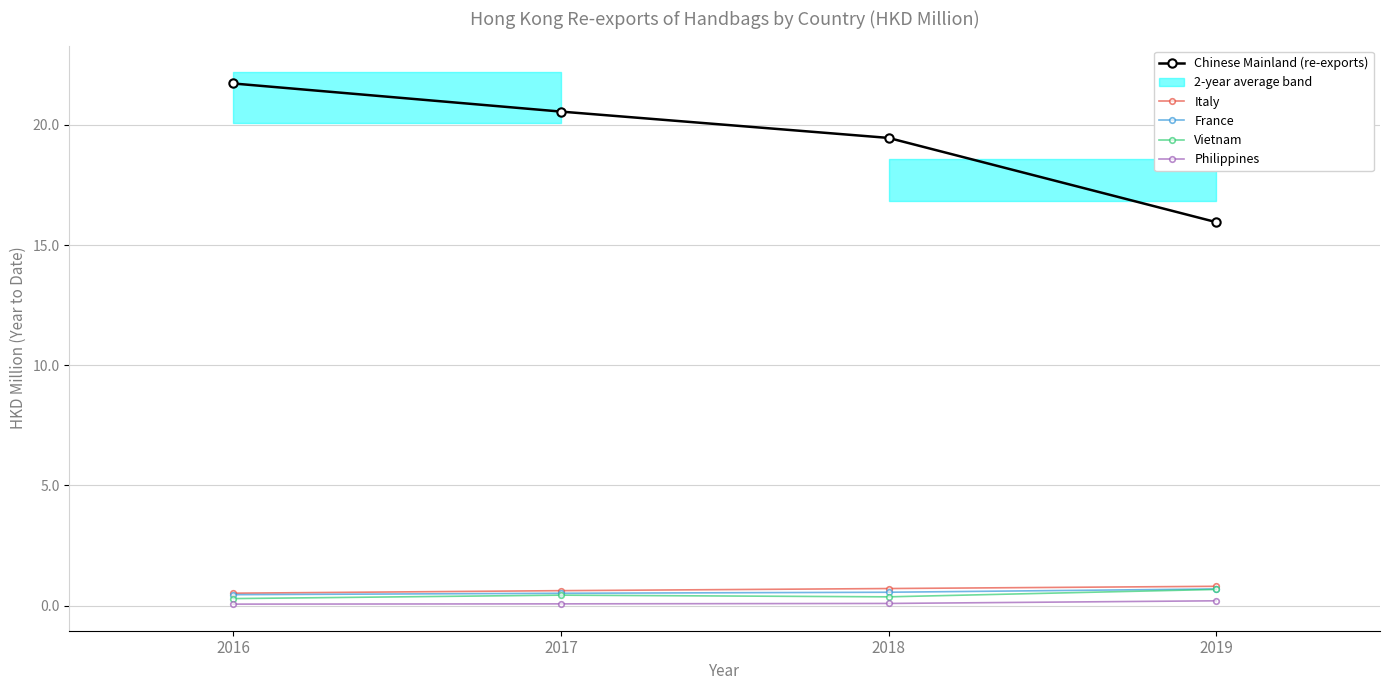

True or false: Italy and Philippines cross at least once.

False